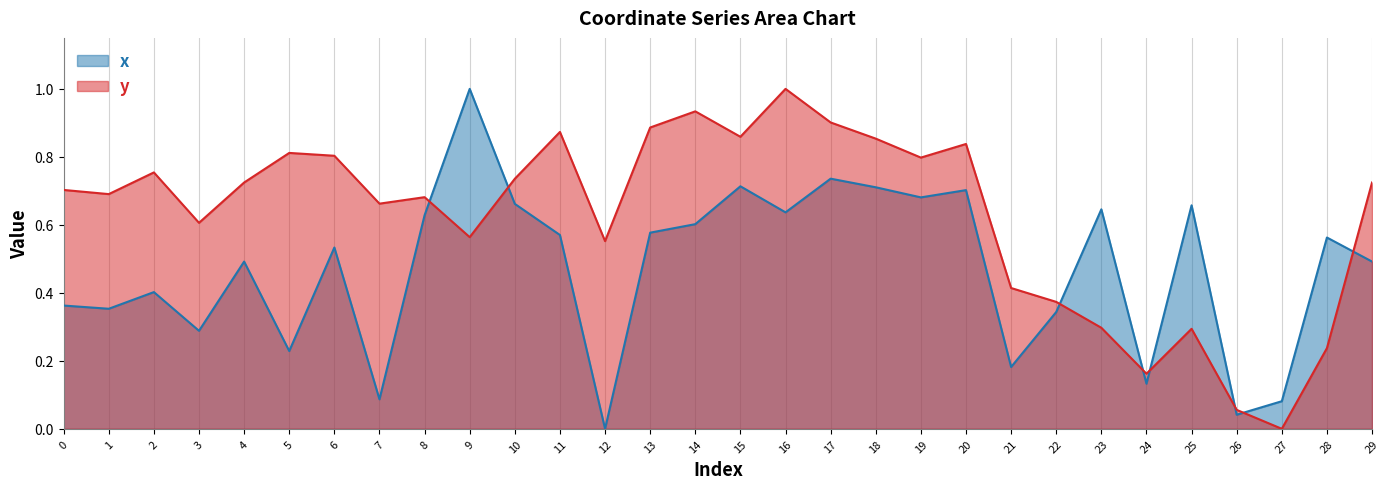

How many data points does each series have?

30